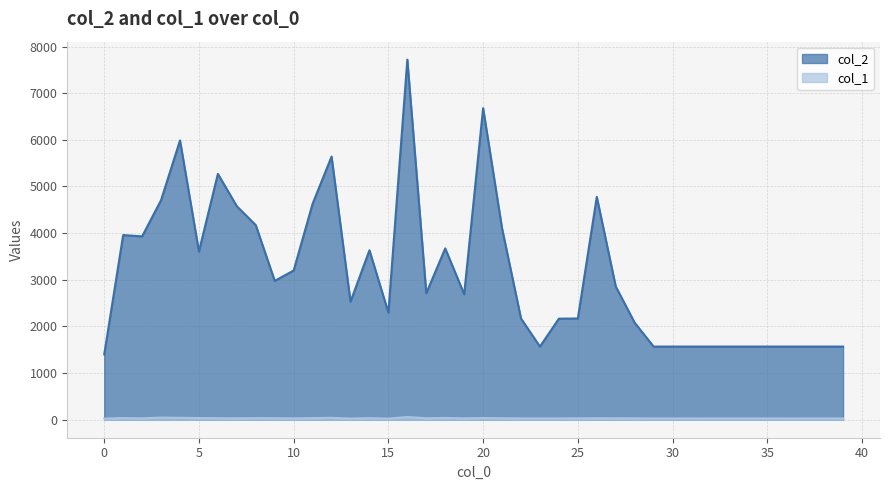

The col_1 series shows 29 at 10. True or false?

True